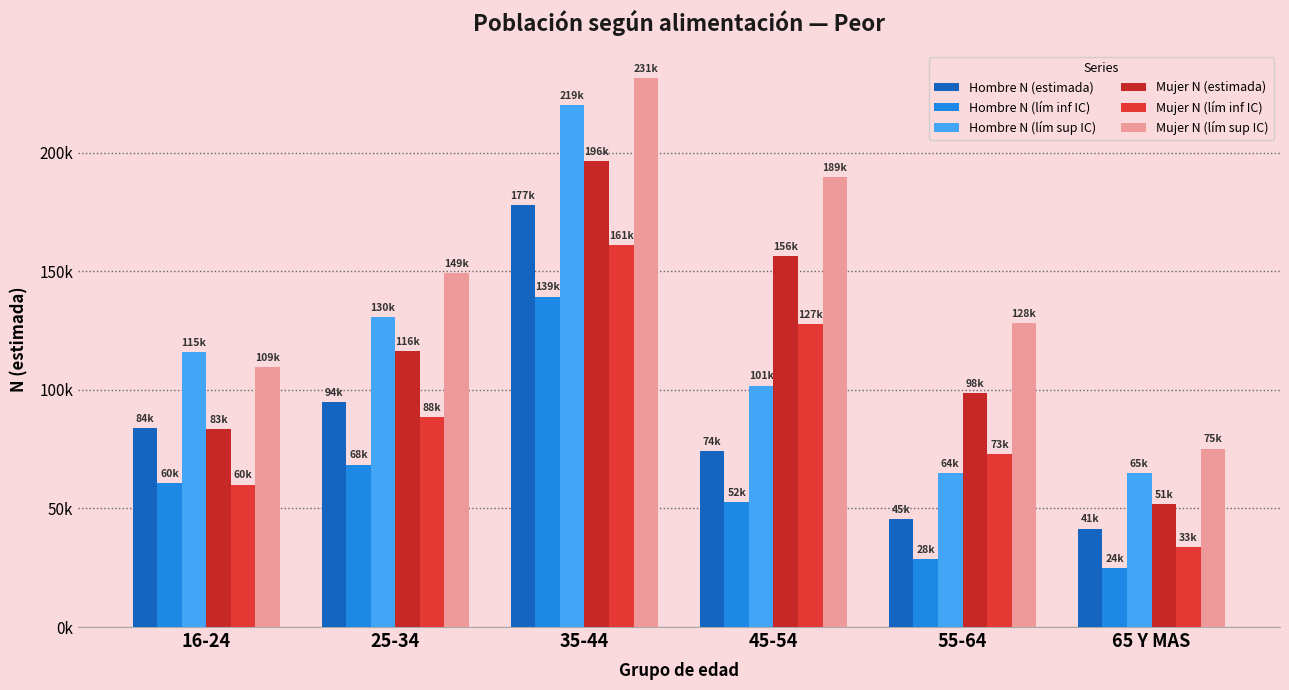

Does the chart contain stacked bars?

No